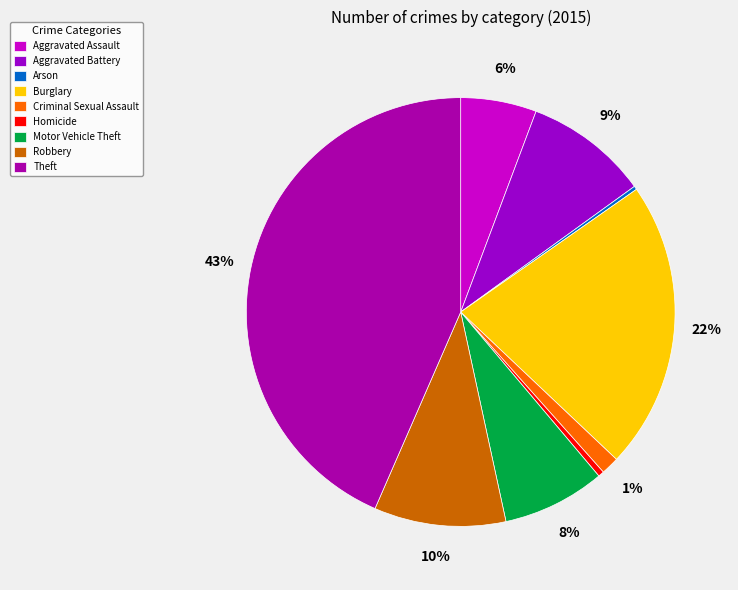

To the nearest percent, what is the average slice percentage?

11%